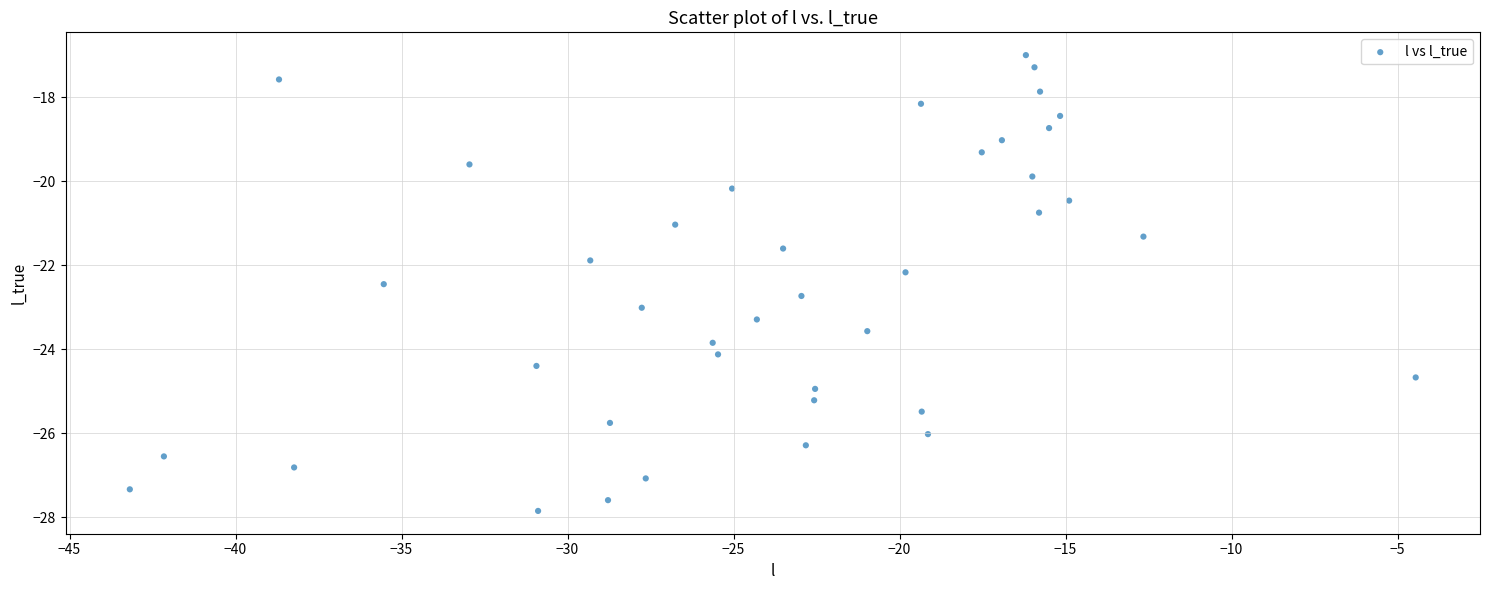

What is the range of X values (max minus min)?

38.7